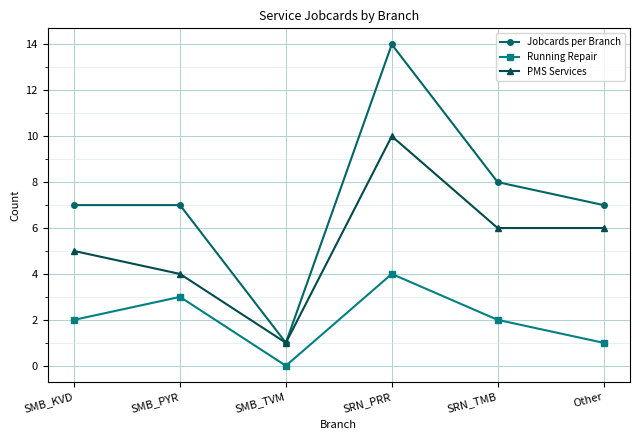

What is the sum of the PMS Services values at SMB_PYR and SRN_PRR?

14